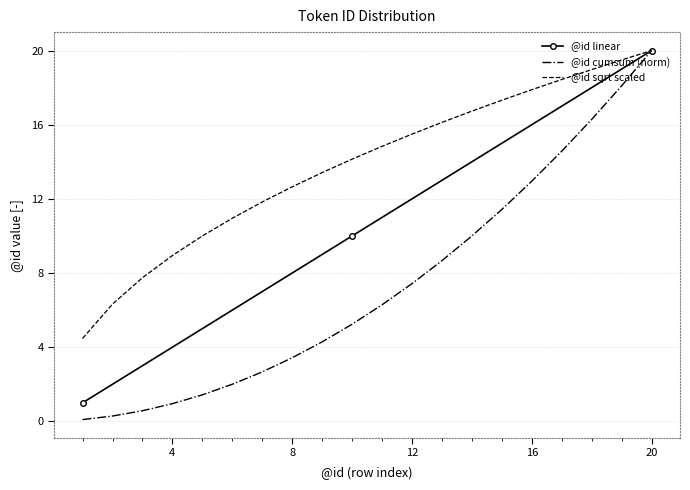

Which series has the largest range (max minus min)?

@id cumsum (norm)